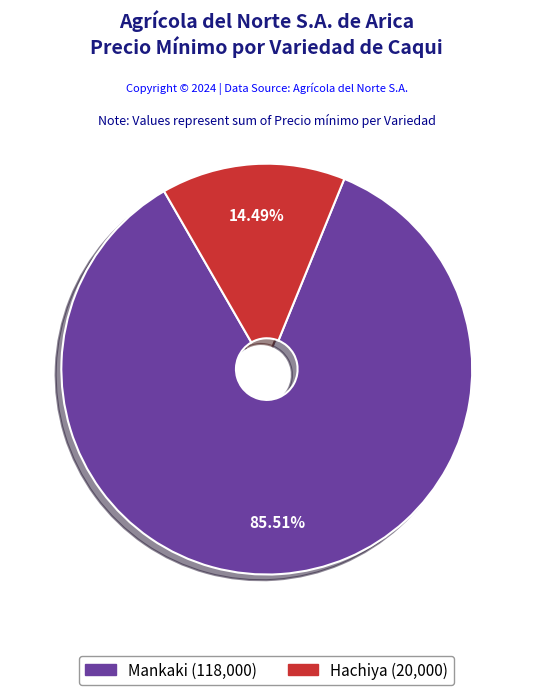

To the nearest percent, what is the difference between the largest and smallest slice percentages?

71%